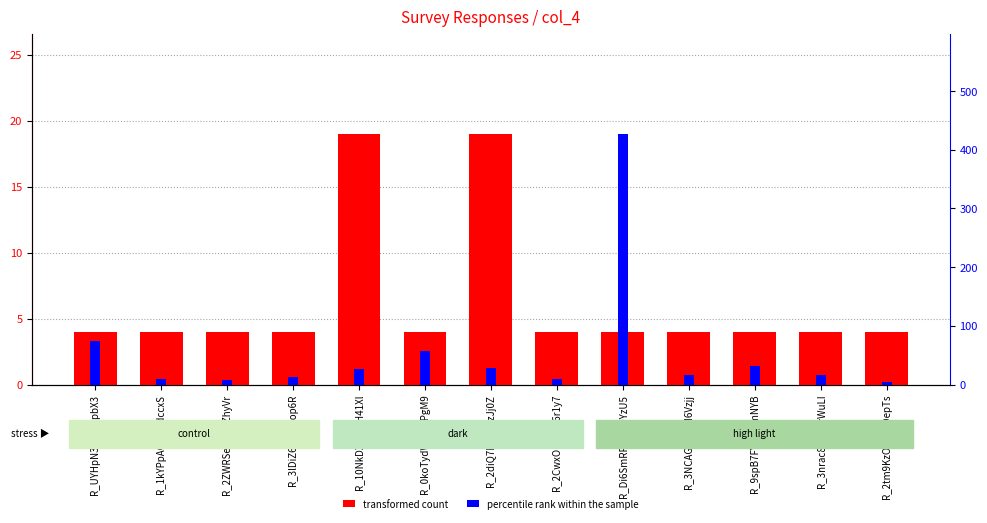

What is the difference between the maximum and minimum values in the percentile rank within the sample series?

422